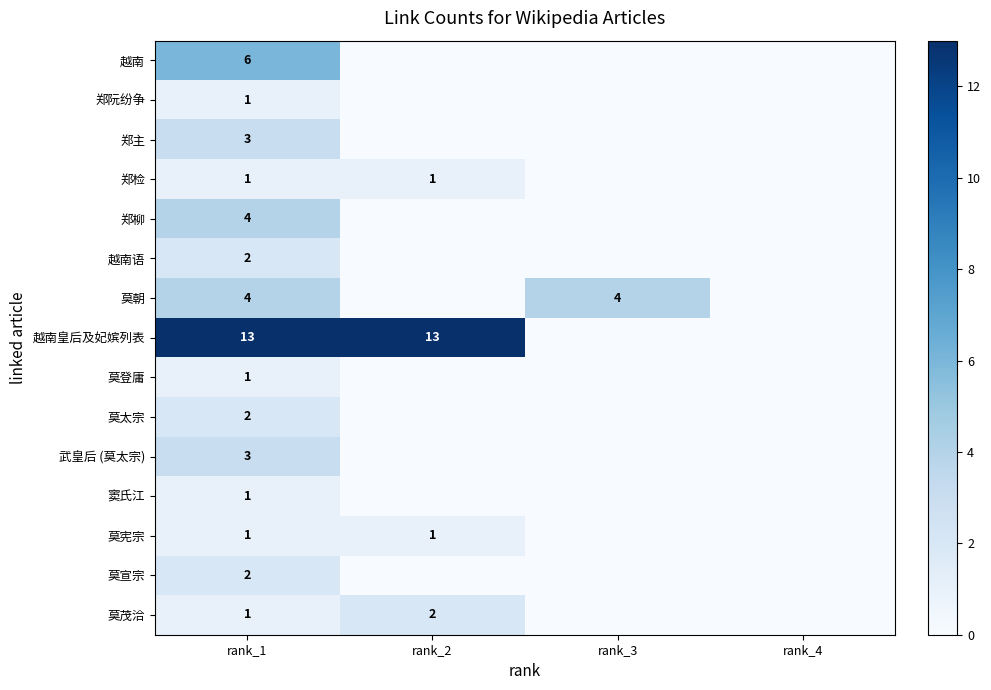

True or false: 莫宣宗 has a value of 2 at rank_1.

True